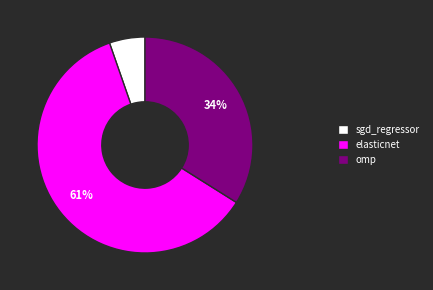

How many slices are in this pie chart?

3